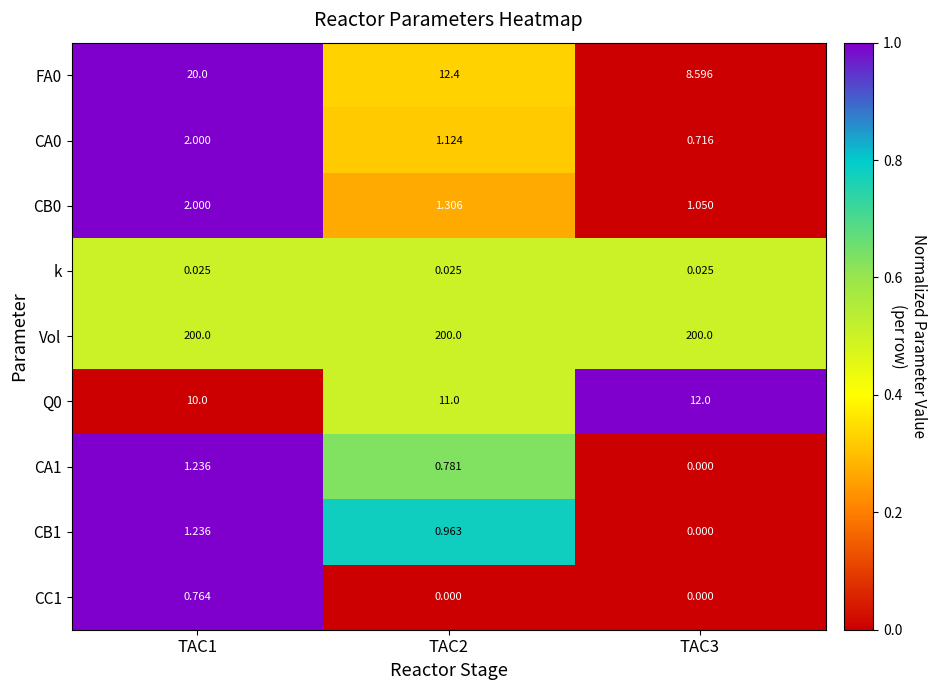

Is the value of CC1 at TAC2 greater than the value of CA0 at TAC3?

No